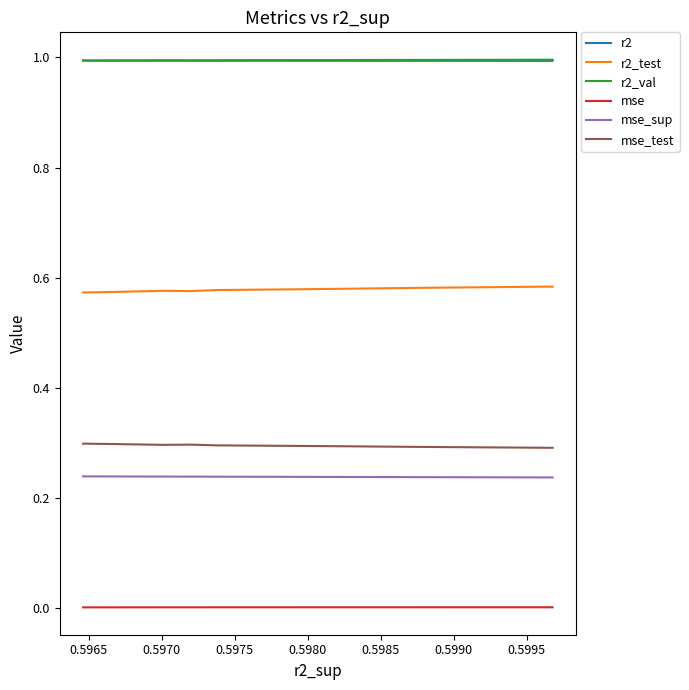

What is the maximum value for r2?

1.0